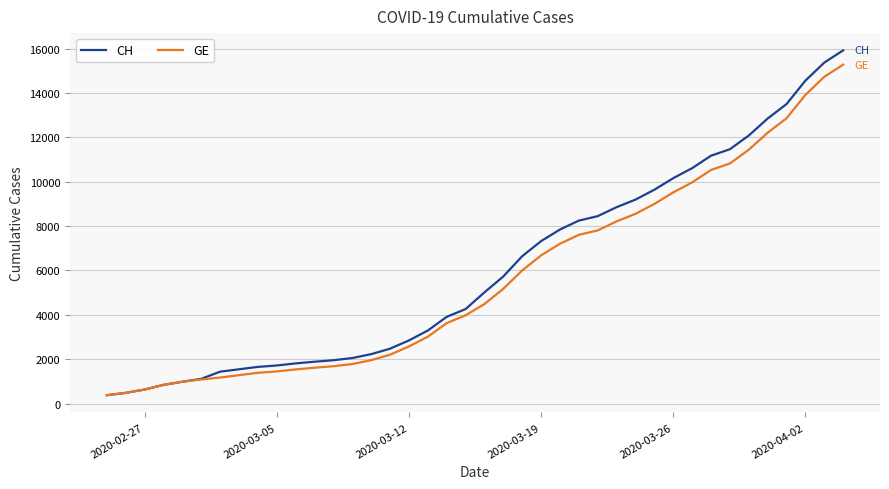

Which series has the largest range (max minus min)?

CH